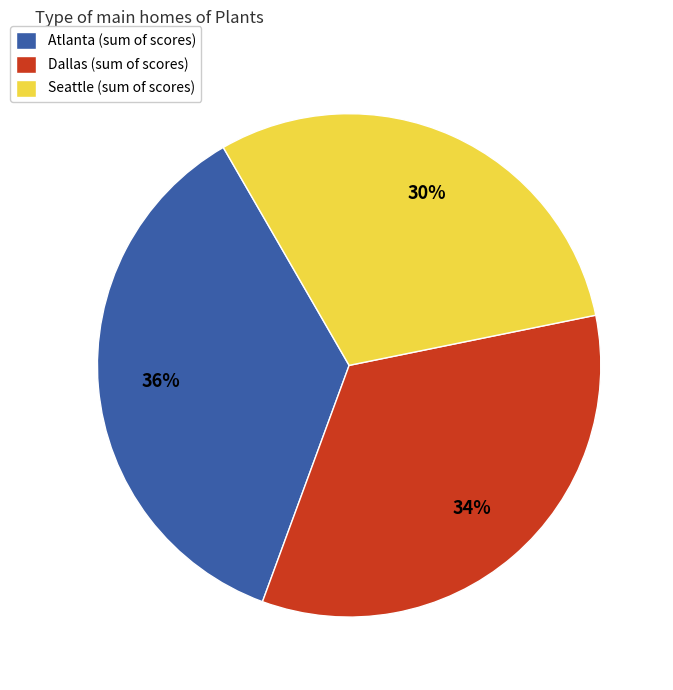

The Seattle (sum of scores) slice represents 42% of the pie. True or false?

False